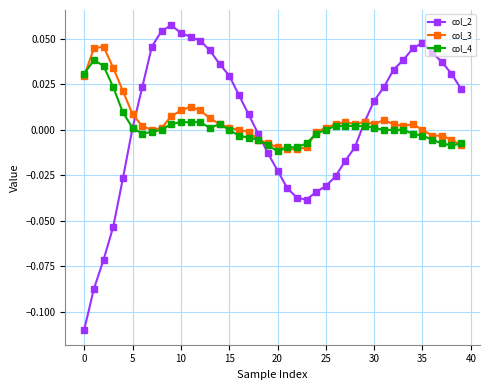

How many lines are shown in the chart?

3